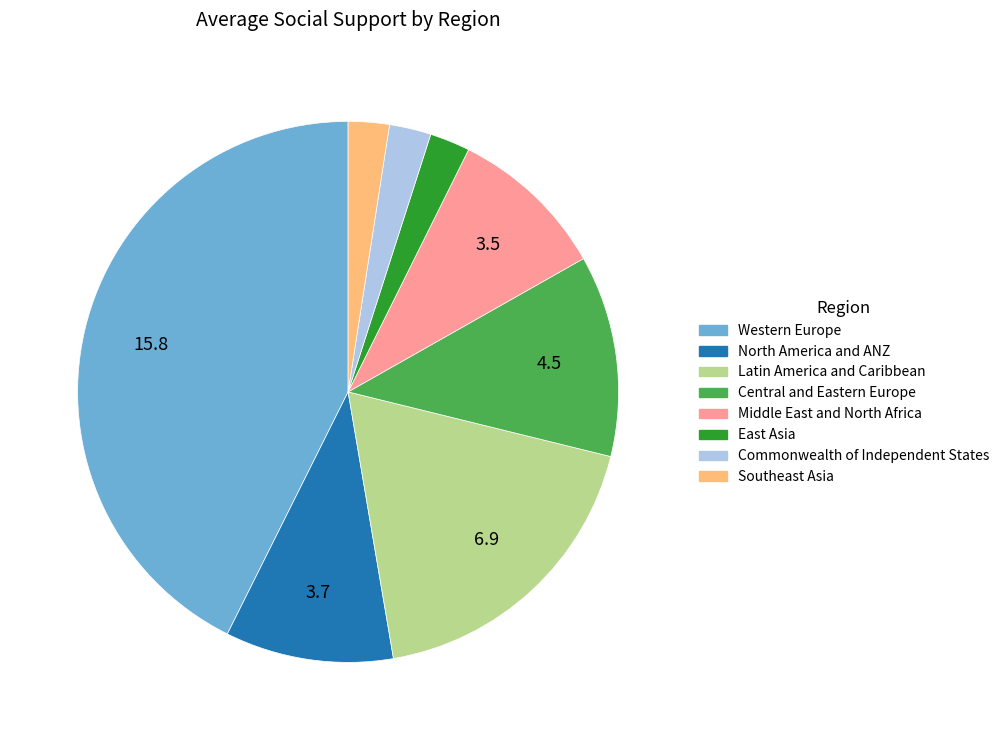

Is there a majority slice in this chart?

No